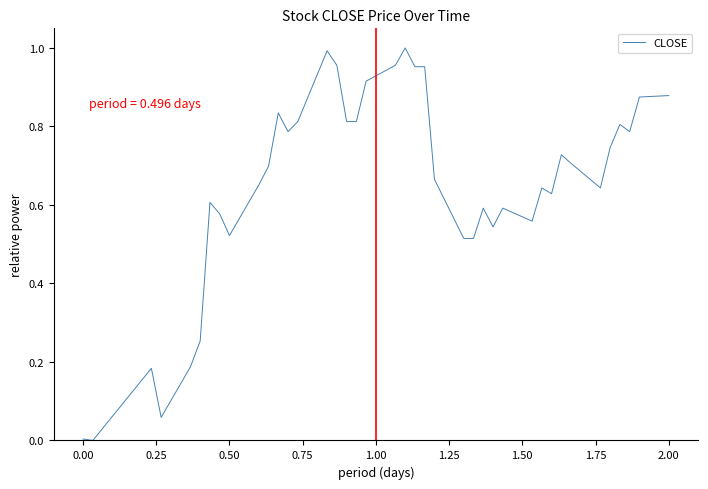

True or false: the data has more than 2 interior local peaks.

True